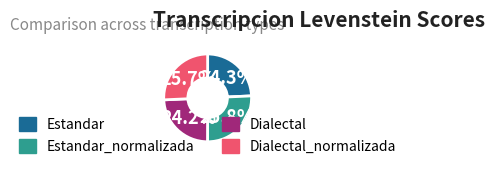

True or false: Estandar_normalizada accounts for 33% of the total.

False